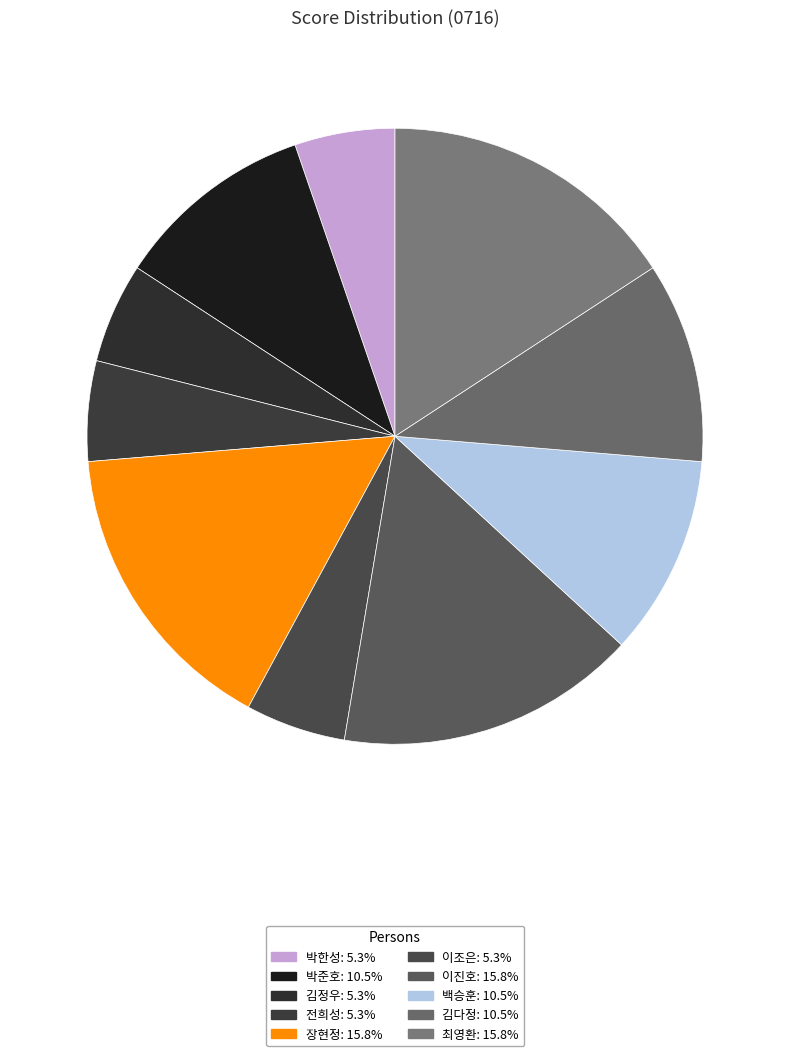

What percentage is the 박한성 slice, to the nearest percent?

5%